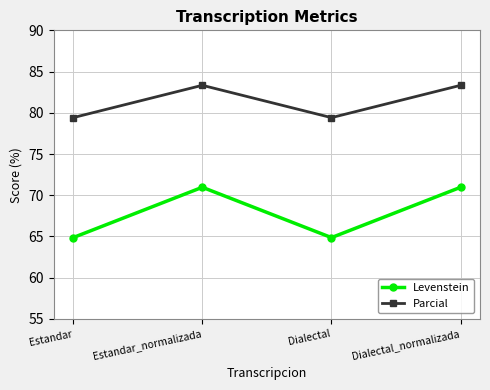

How many lines are shown in the chart?

2